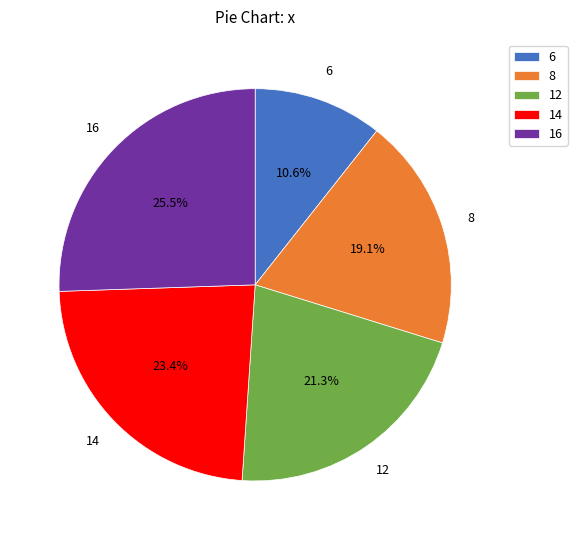

True or false: 14 accounts for 33% of the total.

False